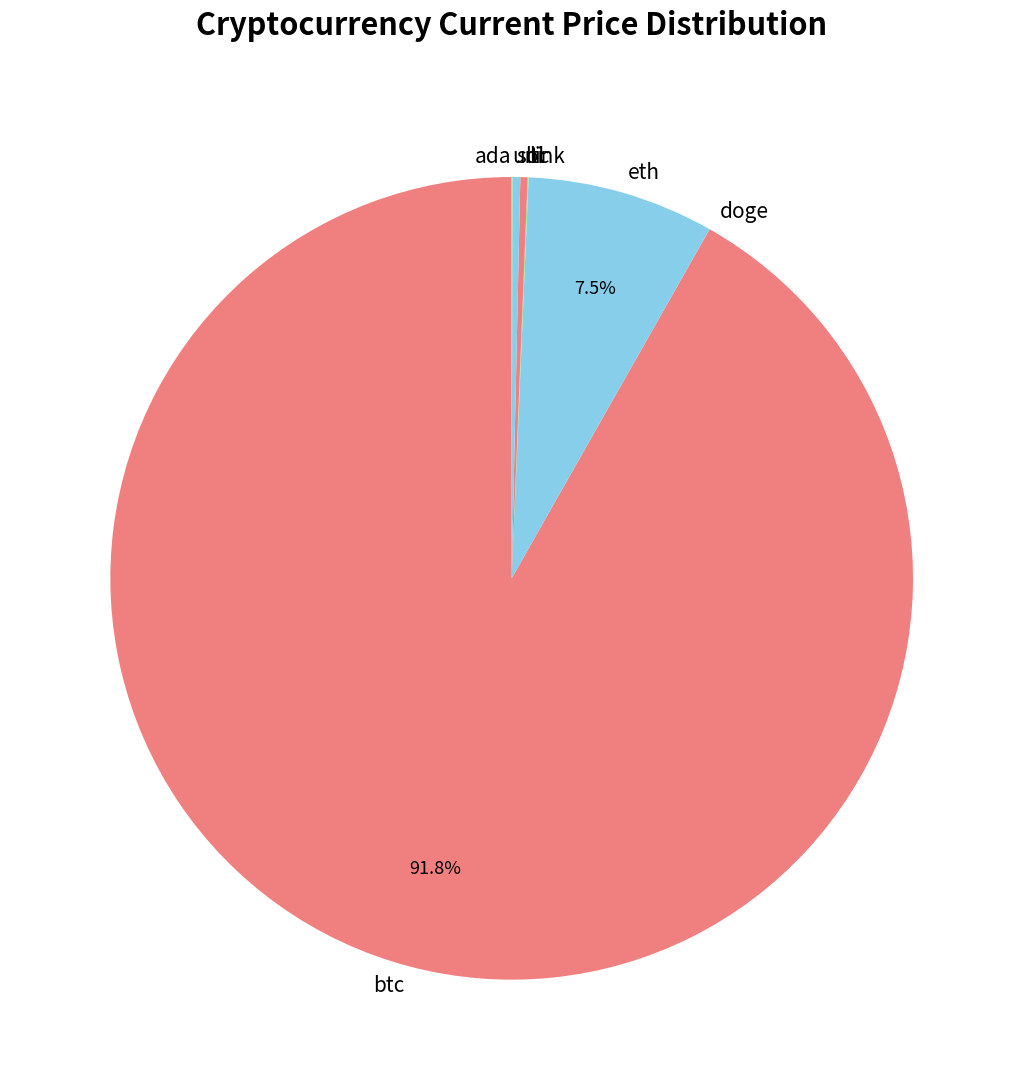

Which slice represents more than half of the pie?

btc